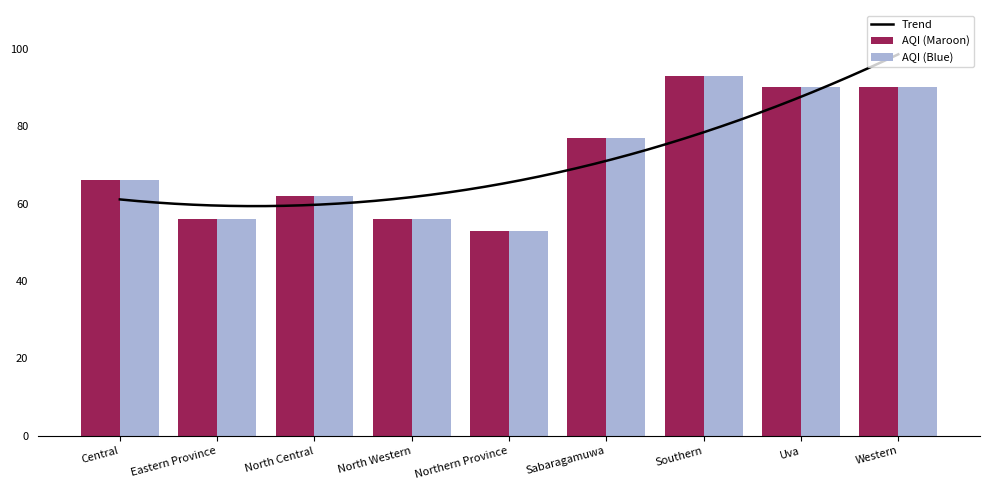

The chart shows a value of 53 at Sabaragamuwa. True or false?

False